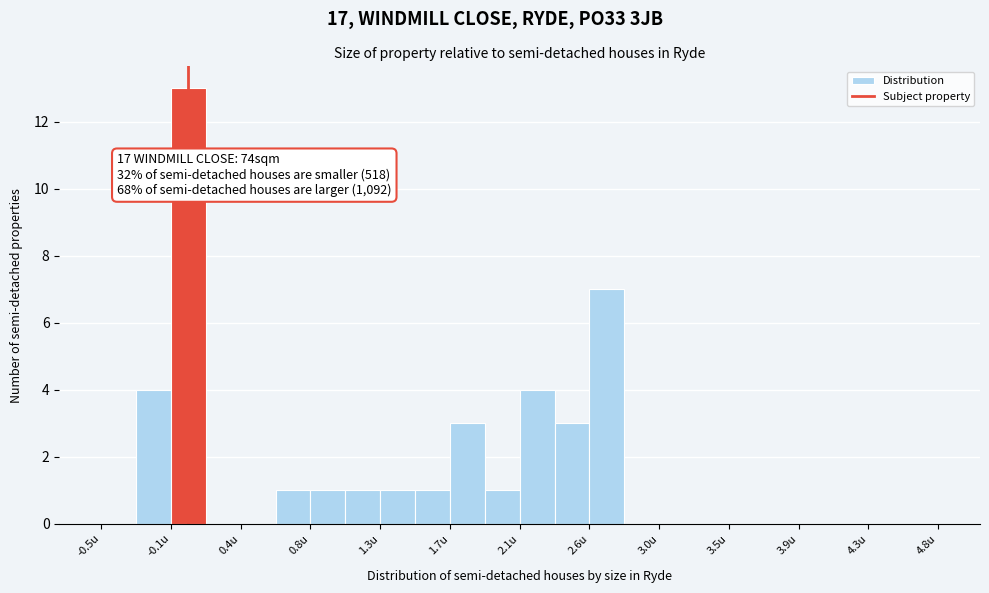

Which range on the x-axis has the tallest bar?

-0.06 to 0.16